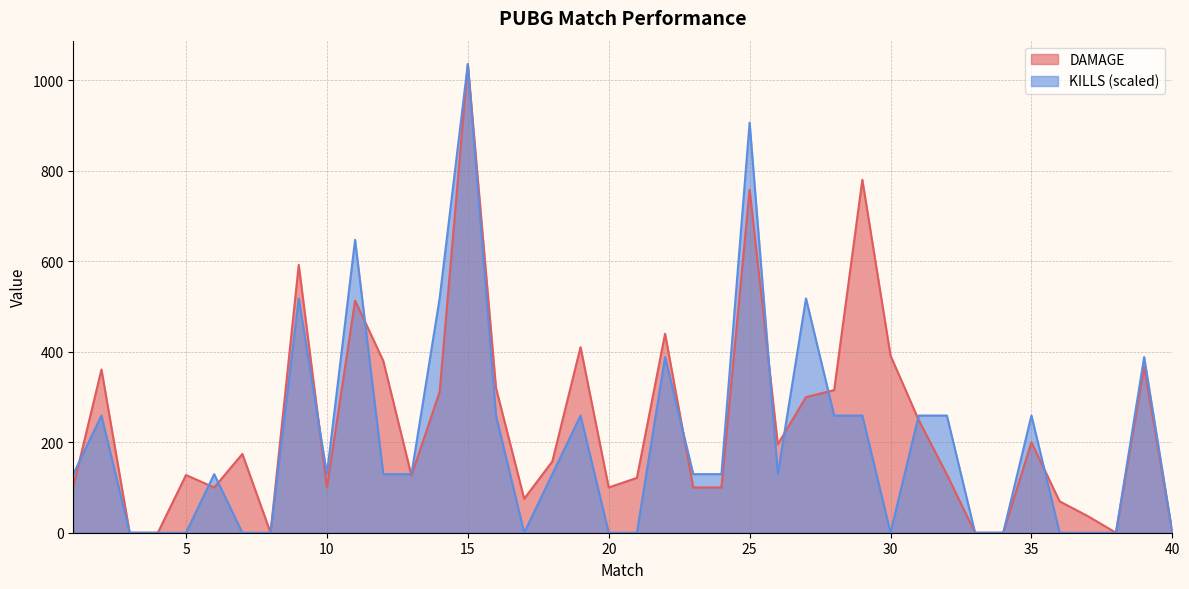

What is the difference between the DAMAGE values at 15 and 40?

1036.2